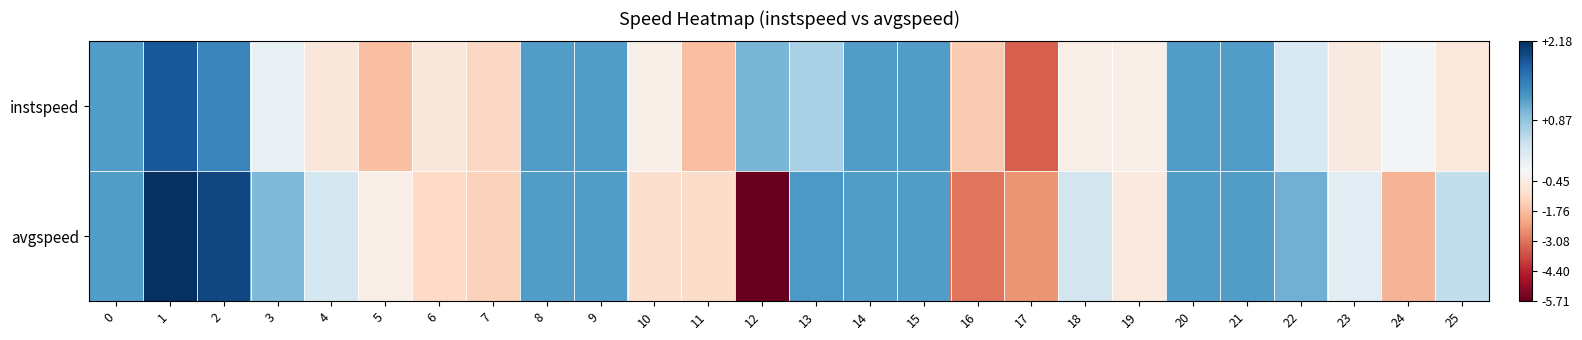

At 8, list the series in order from smallest to largest.

instspeed, avgspeed